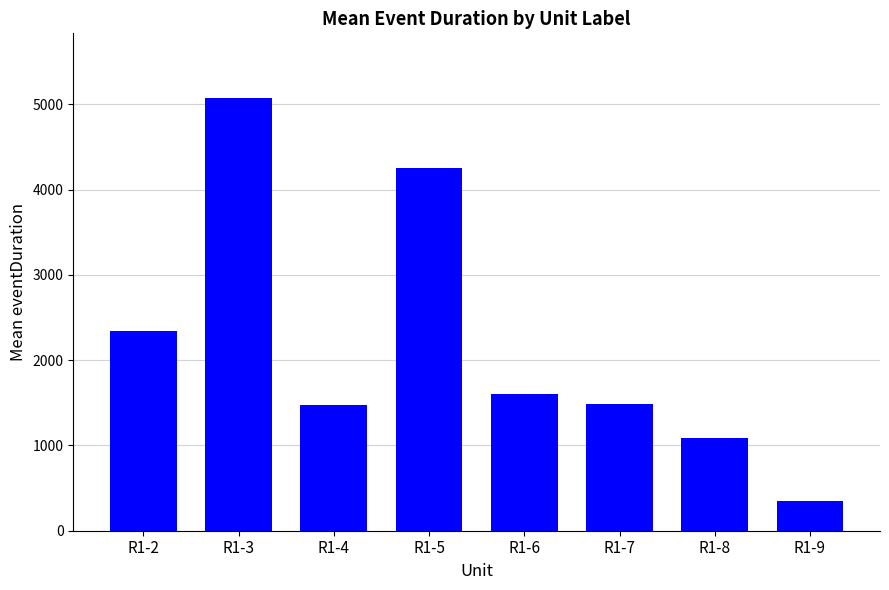

Which has a higher value, R1-9 or R1-5?

R1-5